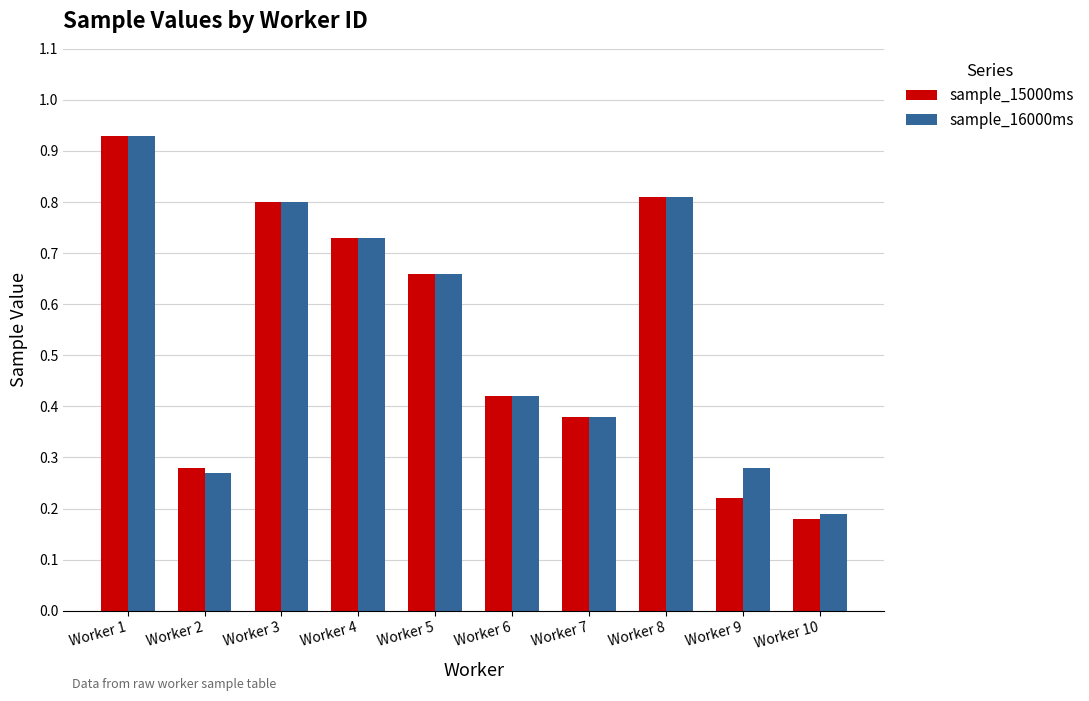

At which category is the sum across all series the highest?

Worker 1